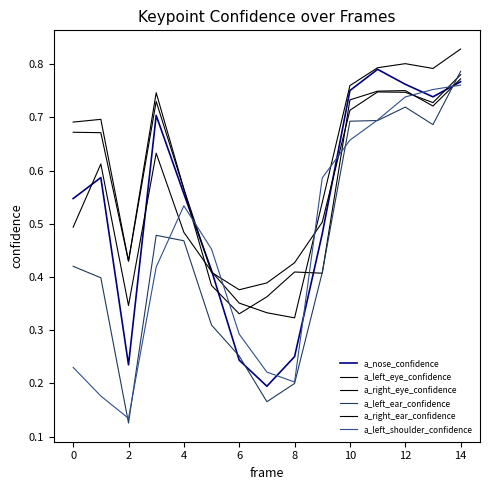

Does the chart display data point markers on the line(s)?

No